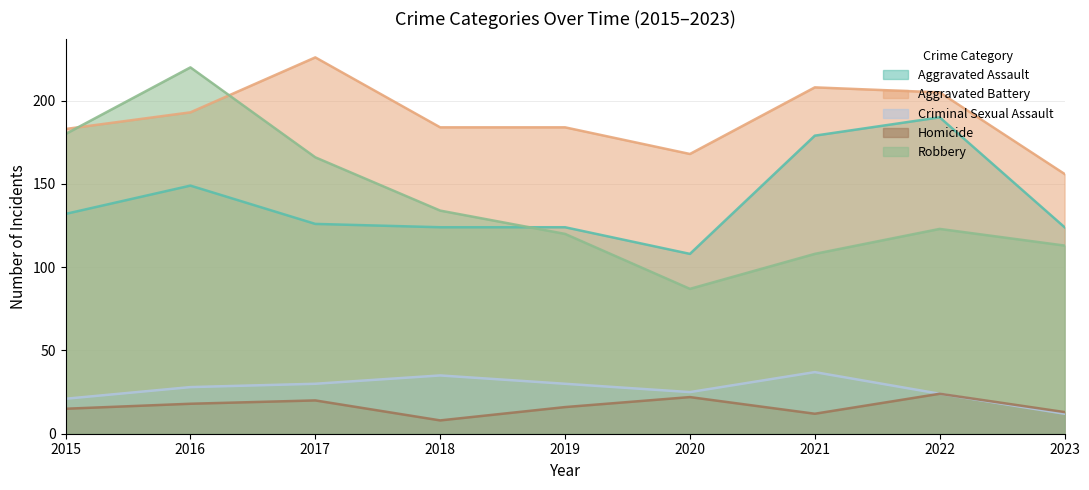

What is the maximum value for Homicide?

24